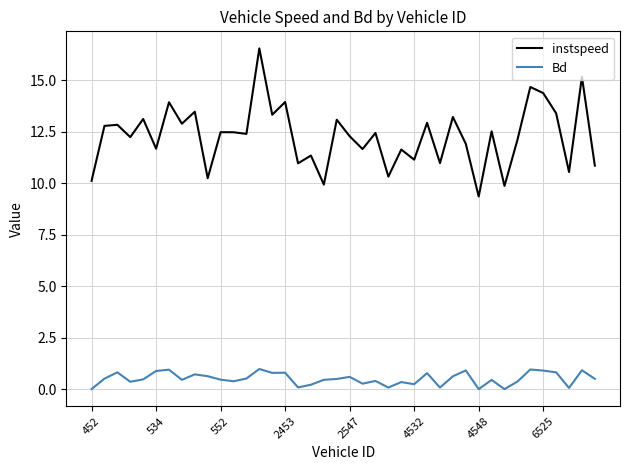

Rank the series by their average value, from highest to lowest.

instspeed, Bd